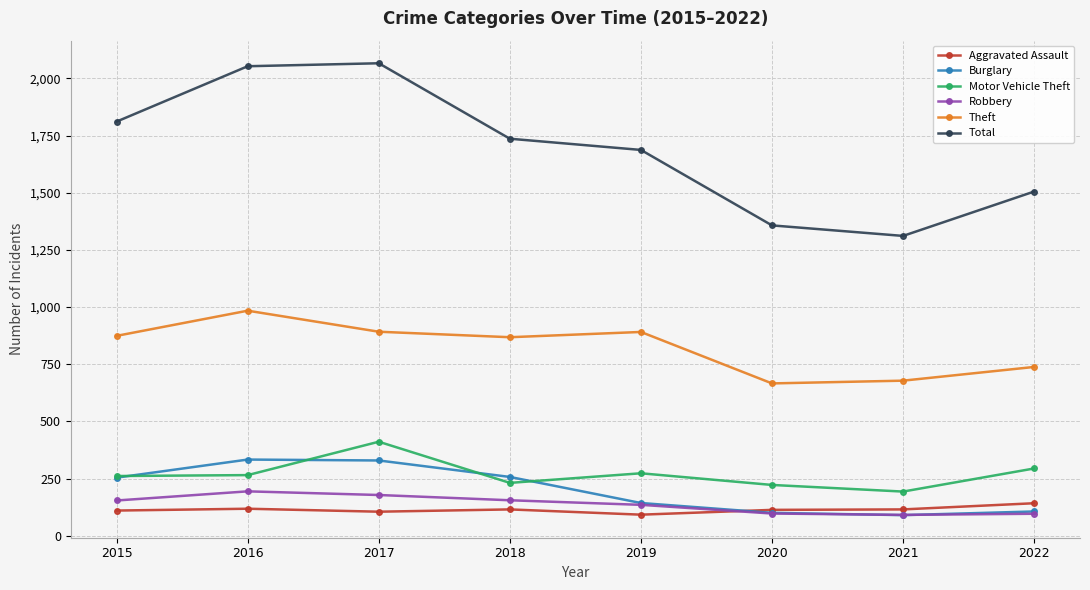

In Robbery, how many points are lower than both neighbors (excluding endpoints)?

1